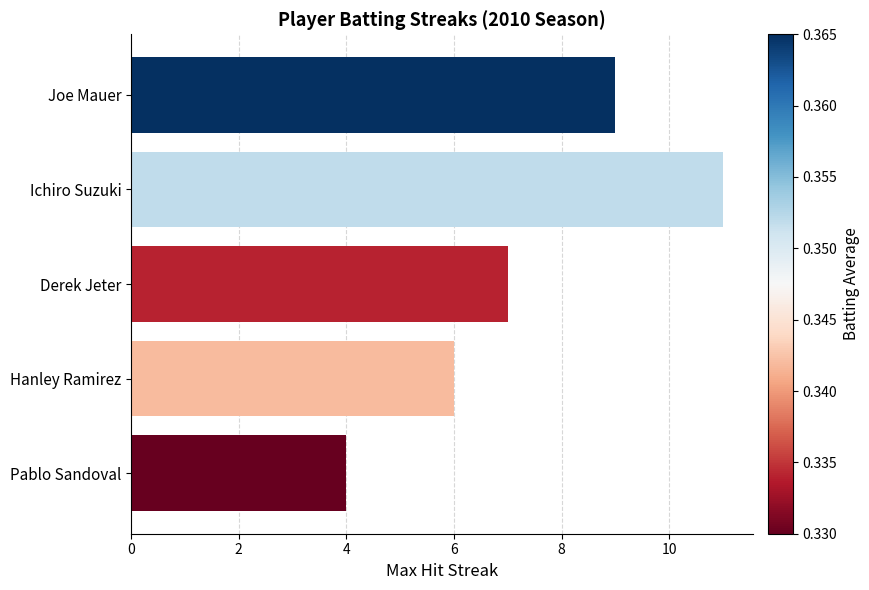

The chart shows a value of 7 at Derek Jeter. True or false?

True